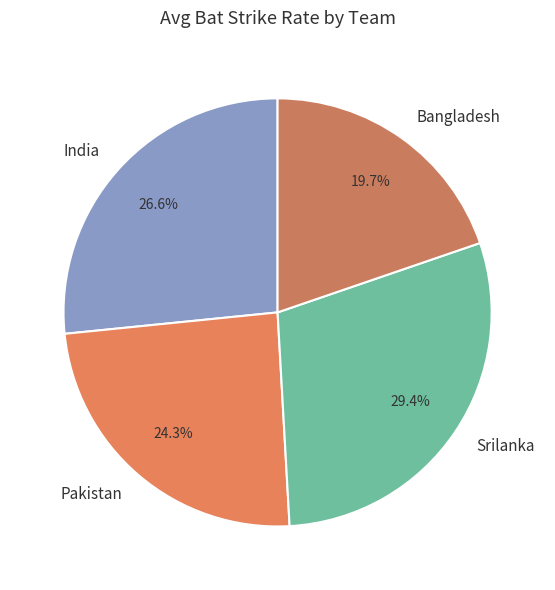

To the nearest percent, what portion does Srilanka represent?

29%